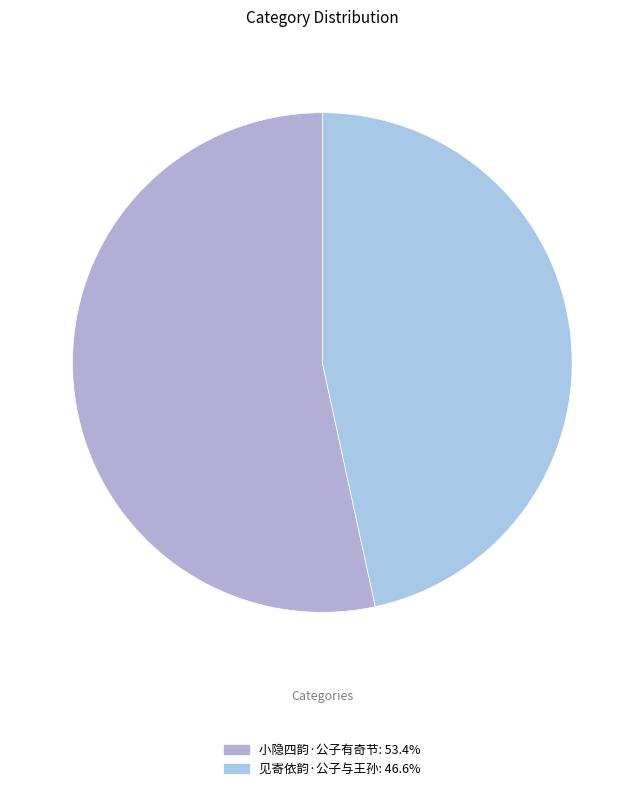

Which category accounts for the majority?

小隐四韵·公子有奇节